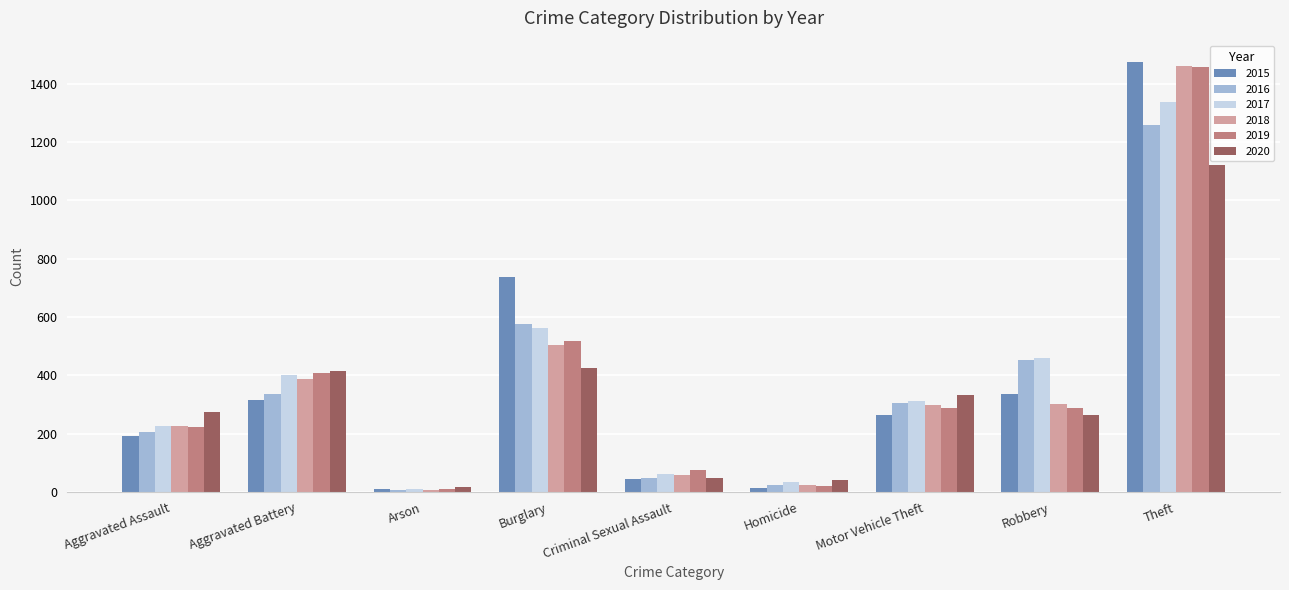

Are the bars grouped side by side (vs. stacked)?

Yes